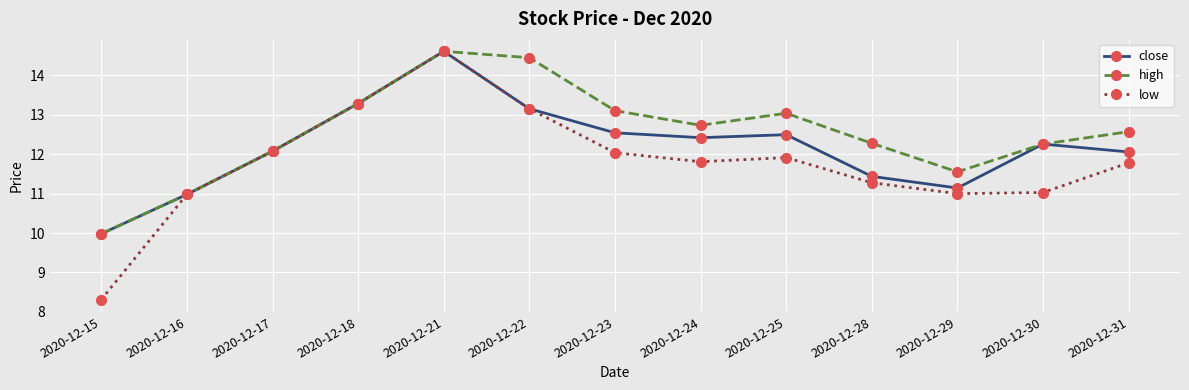

Rank the series by their average value, from lowest to highest.

low, close, high